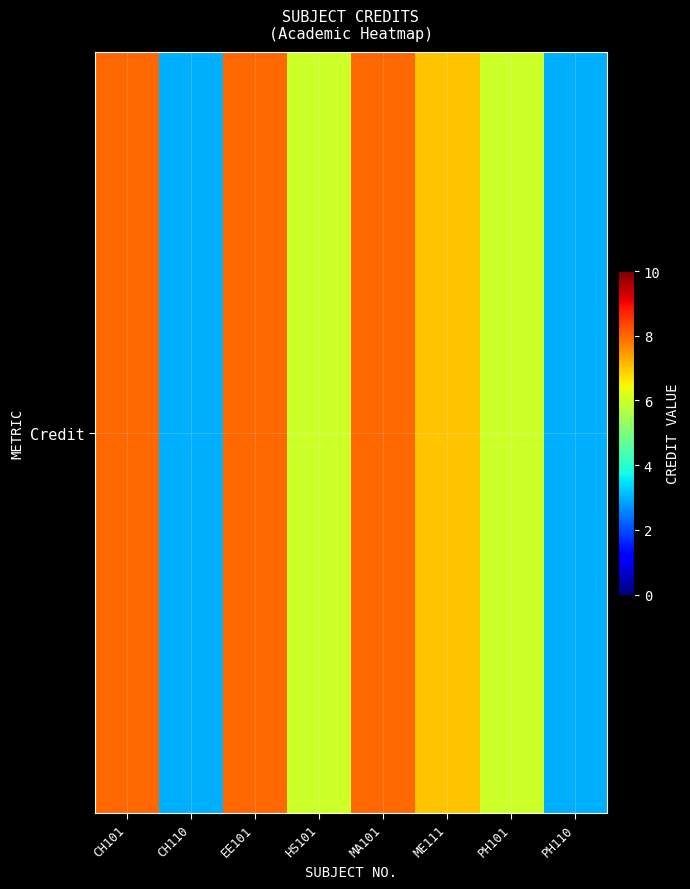

Reading left to right, extract all data points from this chart.

8	3	8	6	8	7	6	3